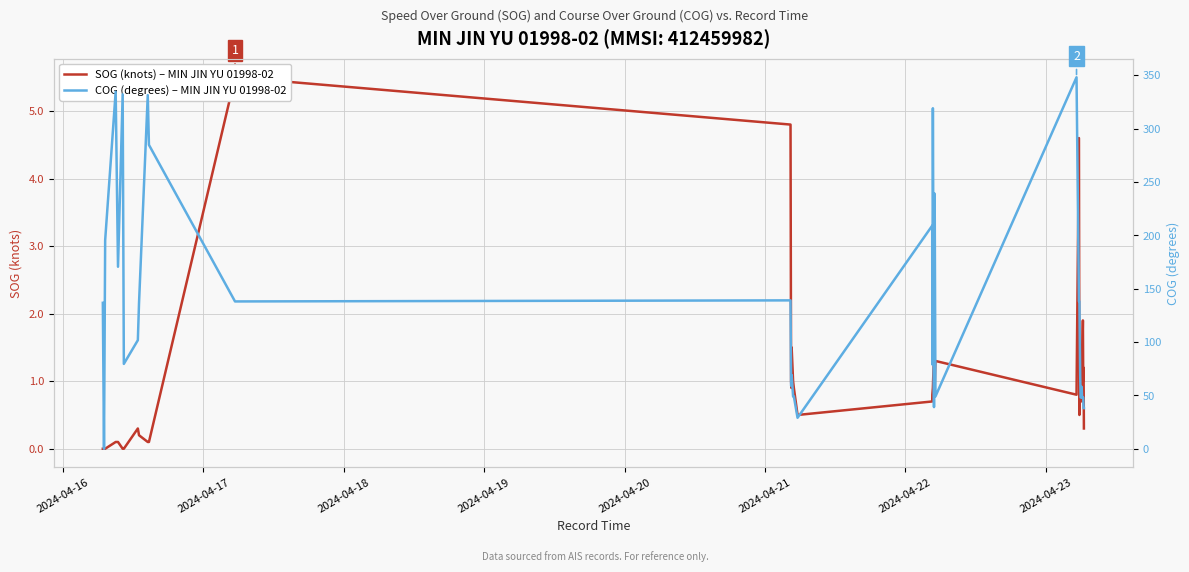

True or false: SOG (knots) – MIN JIN YU 01998-02 and COG (degrees) – MIN JIN YU 01998-02 intersect in this chart.

False